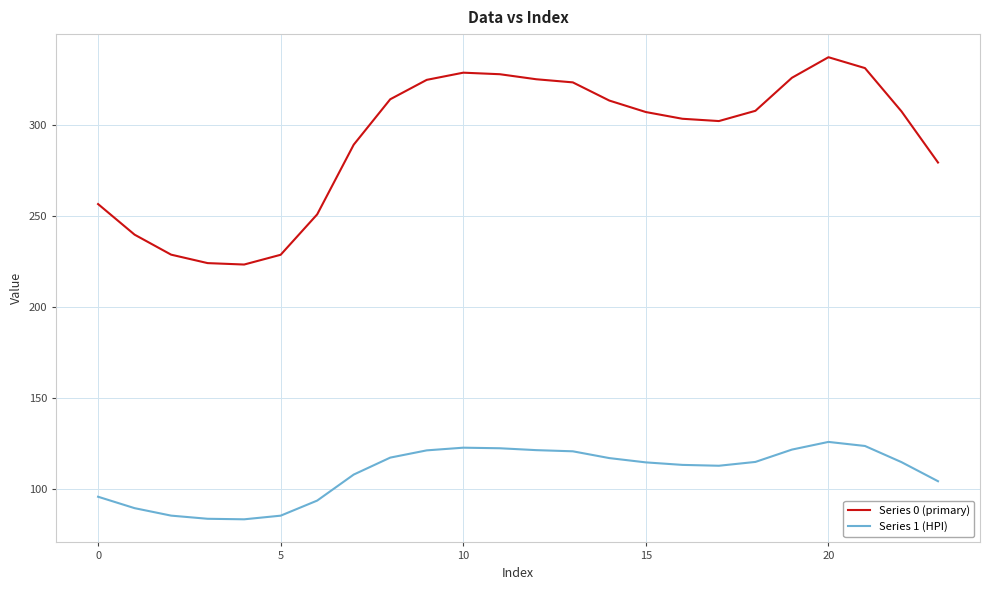

True or false: Series 0 (primary) and Series 1 (HPI) cross at least once.

False